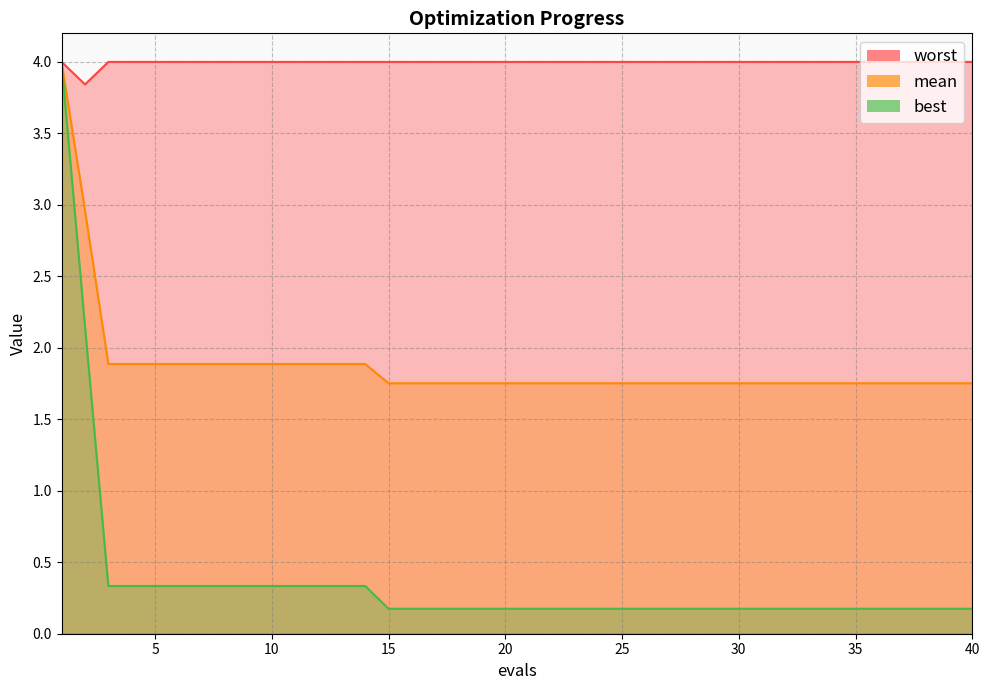

Reading left to right, transcribe all the data shown in this chart.

mean: 1=4.0	2=3.0	3=1.9	4=1.9	5=1.9	6=1.9	7=1.9	8=1.9	9=1.9	10=1.9	11=1.9	12=1.9	13=1.9	14=1.9	15=1.8	16=1.8	17=1.8	18=1.8	19=1.8	20=1.8	21=1.8	22=1.8	23=1.8	24=1.8	25=1.8	26=1.8	27=1.8	28=1.8	29=1.8	30=1.8	31=1.8	32=1.8	33=1.8	34=1.8	35=1.8	36=1.8	37=1.8	38=1.8	39=1.8	40=1.8
best: 1=4.0	2=2.1	3=0.3	4=0.3	5=0.3	6=0.3	7=0.3	8=0.3	9=0.3	10=0.3	11=0.3	12=0.3	13=0.3	14=0.3	15=0.2	16=0.2	17=0.2	18=0.2	19=0.2	20=0.2	21=0.2	22=0.2	23=0.2	24=0.2	25=0.2	26=0.2	27=0.2	28=0.2	29=0.2	30=0.2	31=0.2	32=0.2	33=0.2	34=0.2	35=0.2	36=0.2	37=0.2	38=0.2	39=0.2	40=0.2
worst: 1=4.0	2=3.8	3=4.0	4=4.0	5=4.0	6=4.0	7=4.0	8=4.0	9=4.0	10=4.0	11=4.0	12=4.0	13=4.0	14=4.0	15=4.0	16=4.0	17=4.0	18=4.0	19=4.0	20=4.0	21=4.0	22=4.0	23=4.0	24=4.0	25=4.0	26=4.0	27=4.0	28=4.0	29=4.0	30=4.0	31=4.0	32=4.0	33=4.0	34=4.0	35=4.0	36=4.0	37=4.0	38=4.0	39=4.0	40=4.0